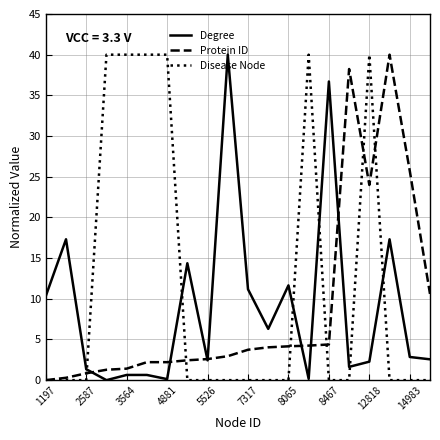

How many intersections are there between Disease Node and Degree?

6